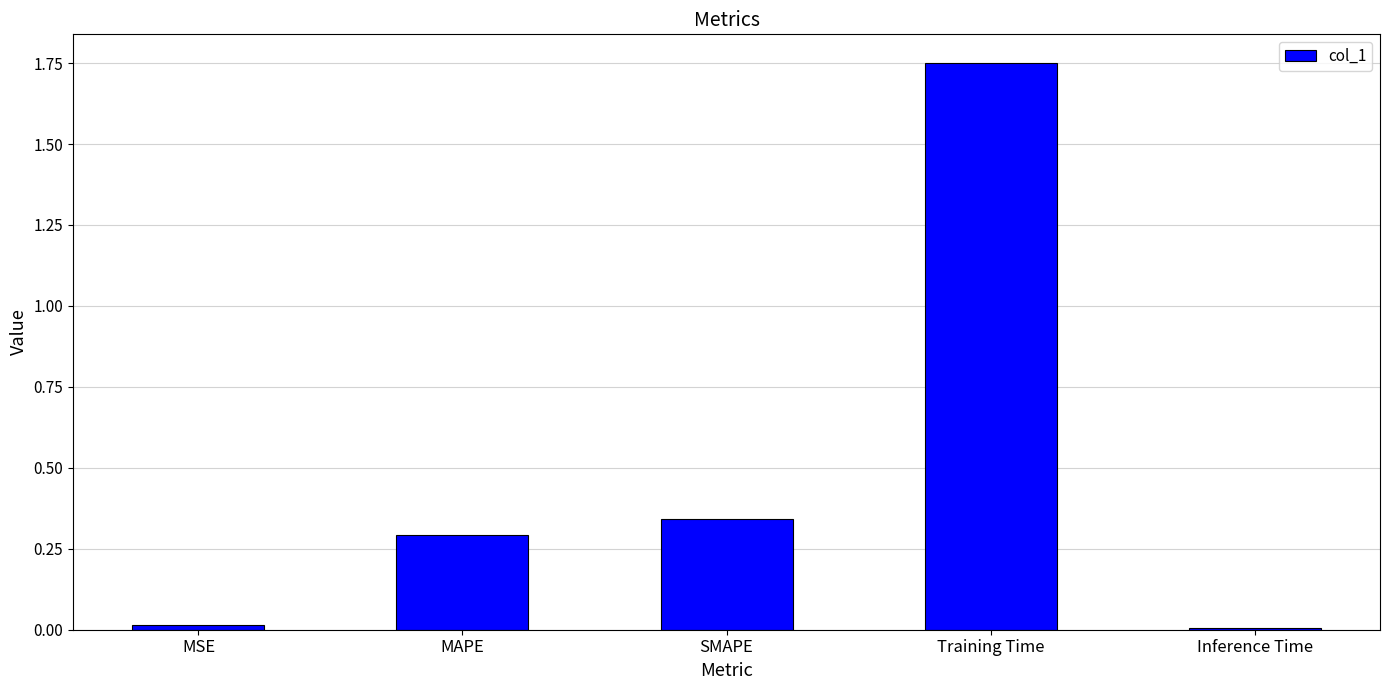

What is the label of the 4th bar from the left?

Training Time